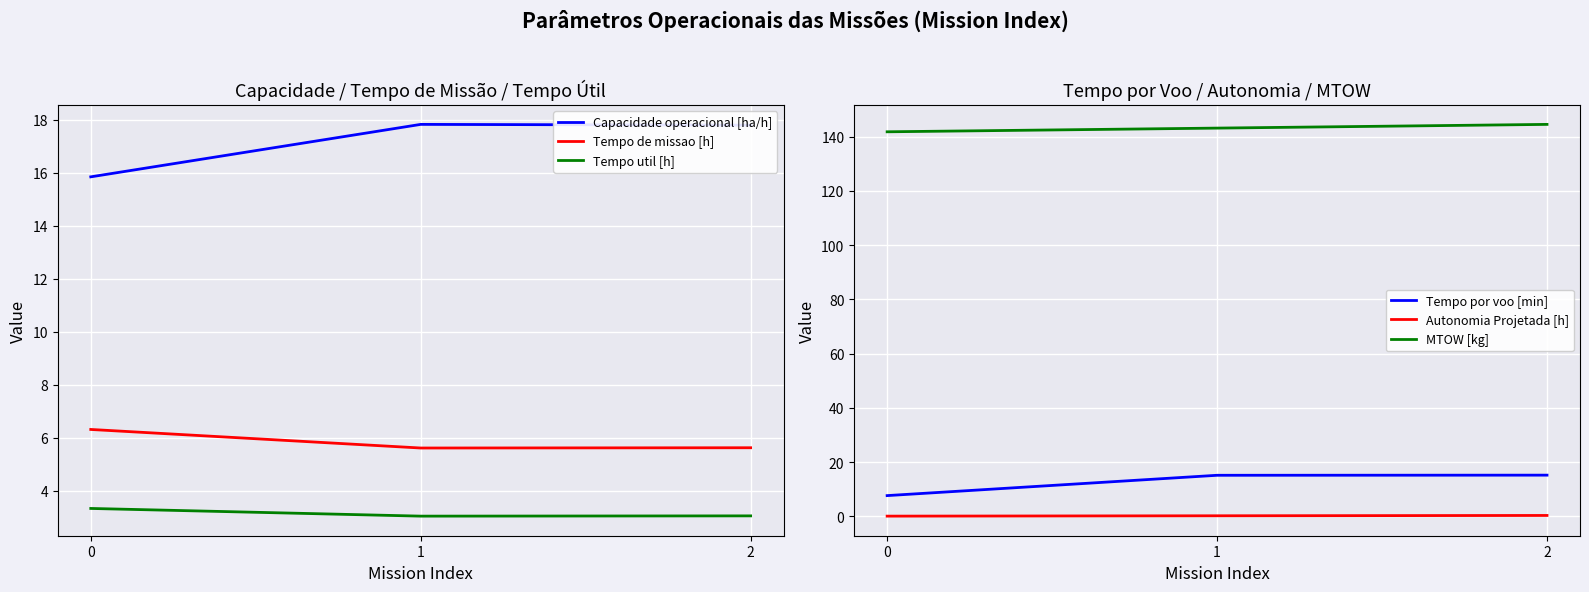

The value of Capacidade operacional [ha/h] at 0 is 7.1. True or false?

False